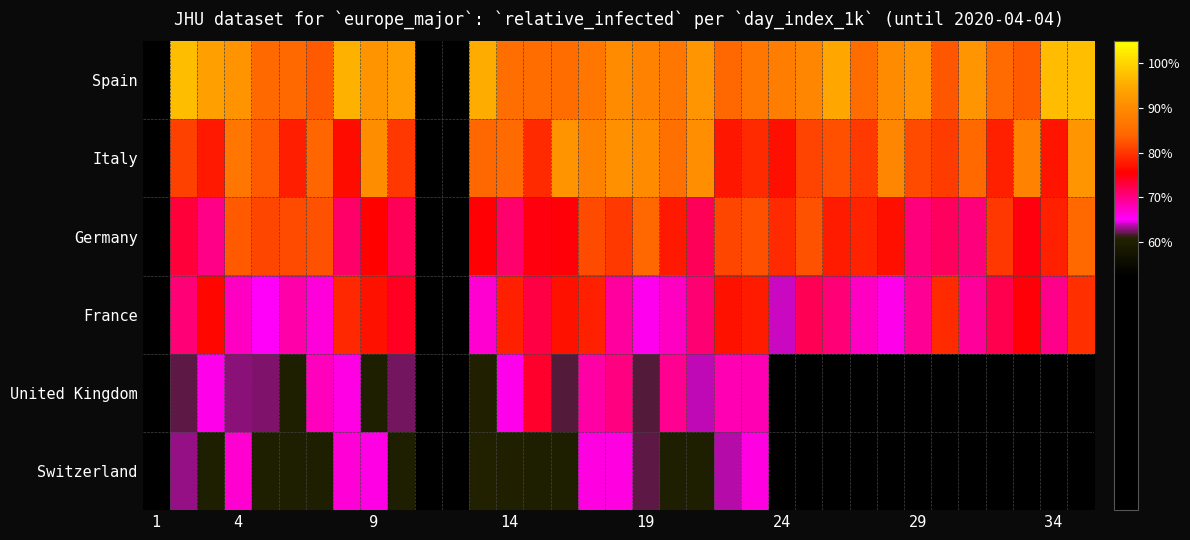

Reading left to right, extract all data points from this chart.

Spain: 0.0	1.0	0.9	0.9	0.8	0.8	0.8	1.0	0.9	0.9	0.0	0.0	1.0	0.9	0.8	0.8	0.9	0.9	0.9	0.9	0.9	0.8	0.9	0.9	0.9	0.9	0.9	0.9	0.9	0.8	0.9	0.8	0.8	1.0	1.0
Italy: 0.0	0.8	0.8	0.9	0.8	0.8	0.8	0.8	0.9	0.8	0.0	0.0	0.8	0.8	0.8	0.9	0.9	0.9	0.9	0.9	0.9	0.8	0.8	0.8	0.8	0.8	0.8	0.9	0.8	0.8	0.8	0.8	0.9	0.8	0.9
Germany: 0.0	0.7	0.7	0.8	0.8	0.8	0.8	0.7	0.8	0.7	0.0	0.0	0.8	0.7	0.7	0.8	0.8	0.8	0.8	0.8	0.7	0.8	0.8	0.8	0.8	0.8	0.8	0.8	0.7	0.7	0.7	0.8	0.8	0.8	0.8
France: 0.0	0.7	0.8	0.7	0.7	0.7	0.7	0.8	0.8	0.7	0.0	0.0	0.7	0.8	0.7	0.8	0.8	0.7	0.7	0.7	0.7	0.8	0.8	0.6	0.7	0.7	0.7	0.7	0.7	0.8	0.7	0.7	0.8	0.7	0.8
United Kingdom: 0.0	0.6	0.7	0.6	0.6	0.6	0.7	0.7	0.6	0.6	0.0	0.0	0.6	0.7	0.7	0.6	0.7	0.7	0.6	0.7	0.6	0.7	0.7	0.0	0.0	0.0	0.0	0.0	0.0	0.0	0.0	0.0	0.0	0.0	0.0
Switzerland: 0.0	0.6	0.6	0.7	0.6	0.6	0.6	0.7	0.7	0.6	0.0	0.0	0.6	0.6	0.6	0.6	0.7	0.7	0.6	0.6	0.6	0.6	0.7	0.0	0.0	0.0	0.0	0.0	0.0	0.0	0.0	0.0	0.0	0.0	0.0